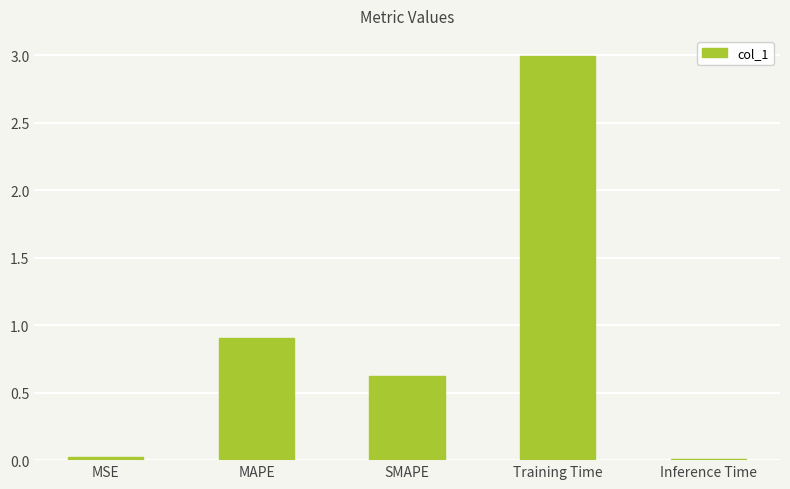

What is the maximum value shown in the chart?

3.0